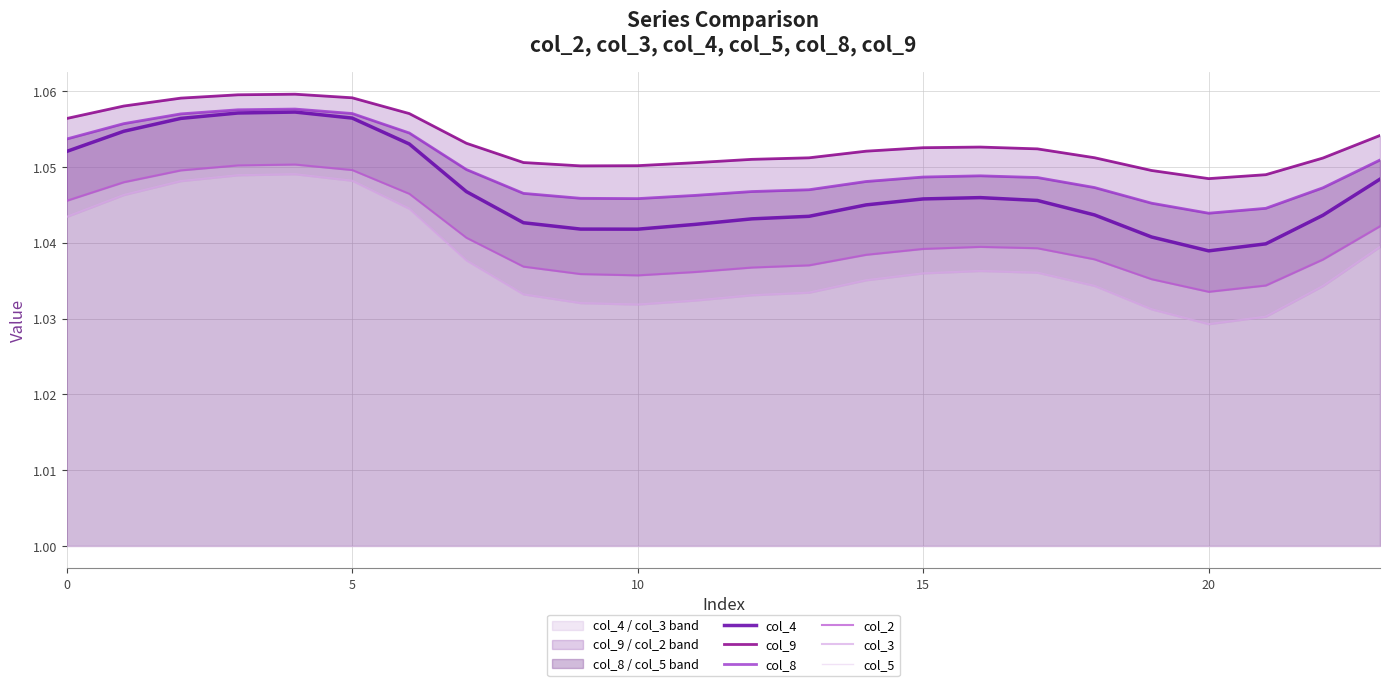

The col_9 series shows 1.6 at 5. True or false?

False